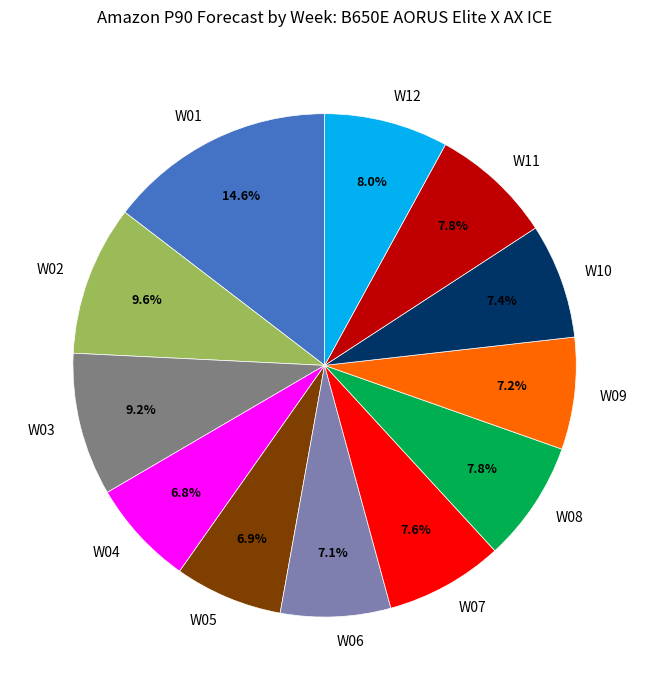

To the nearest percent, what portion does W02 represent?

10%